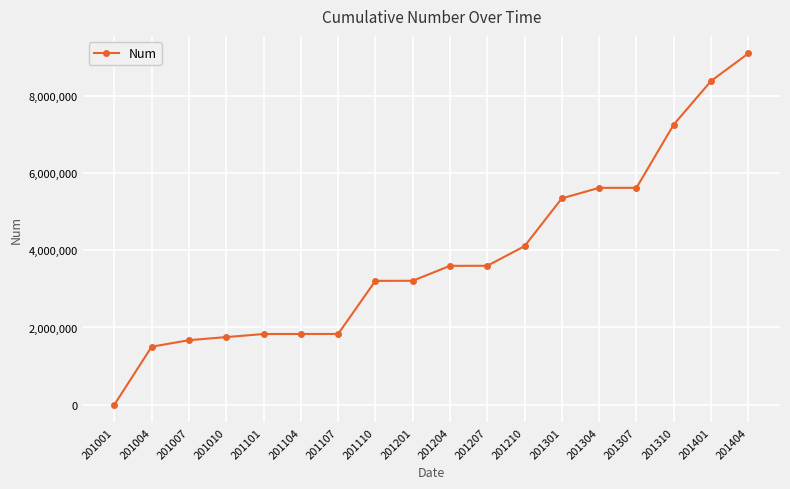

The value at 201007 is 1671454. True or false?

True